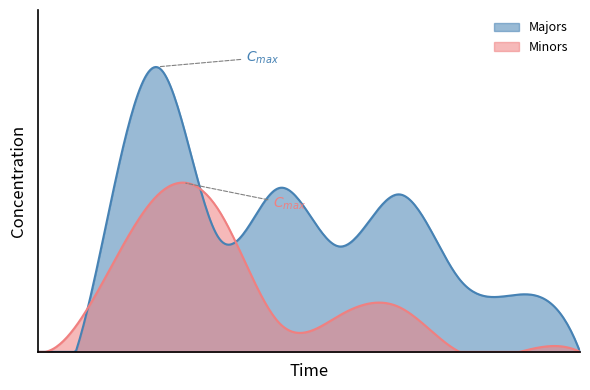

How many lines are shown in the chart?

2